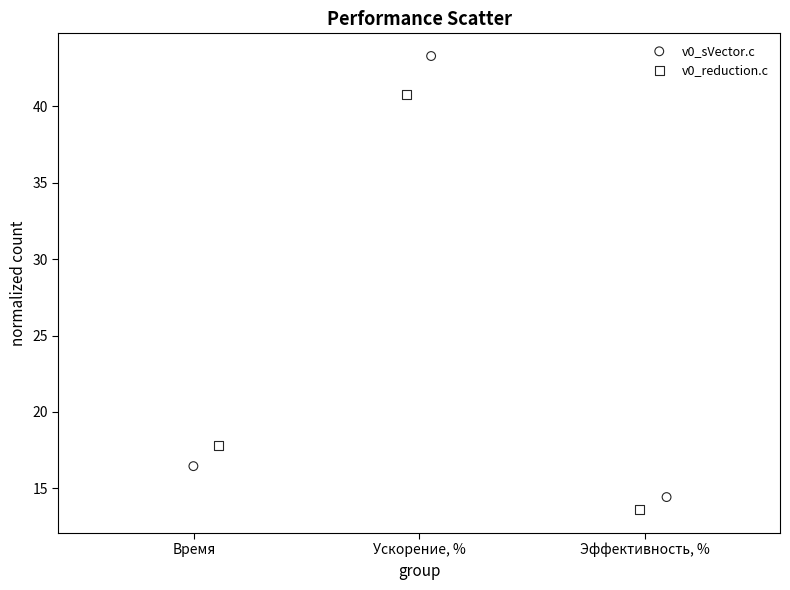

What are all the series names shown in the legend?

v0_sVector.c, v0_reduction.c